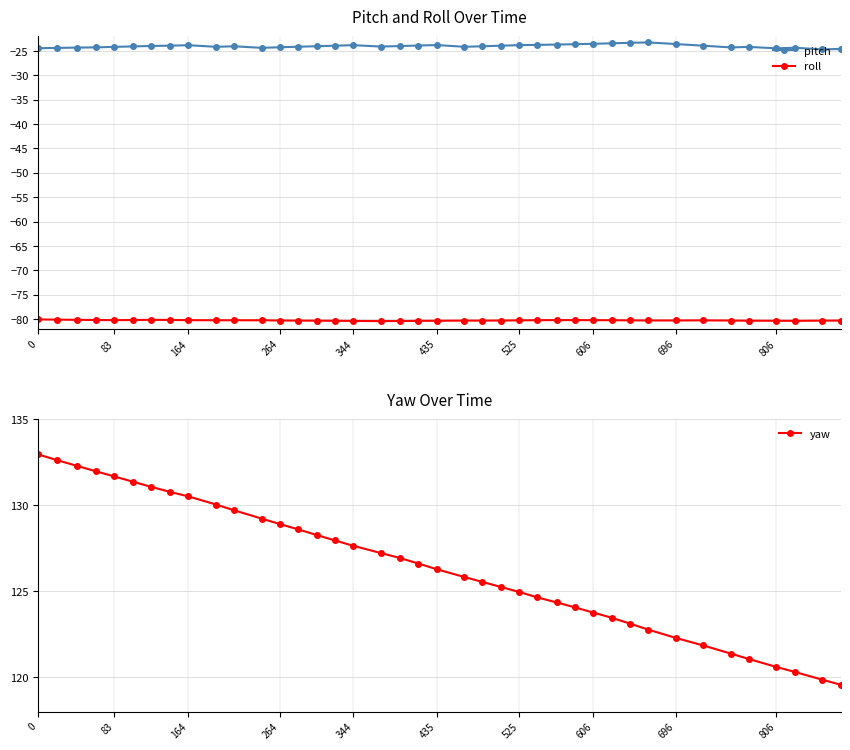

True or false: roll and pitch intersect in this chart.

False